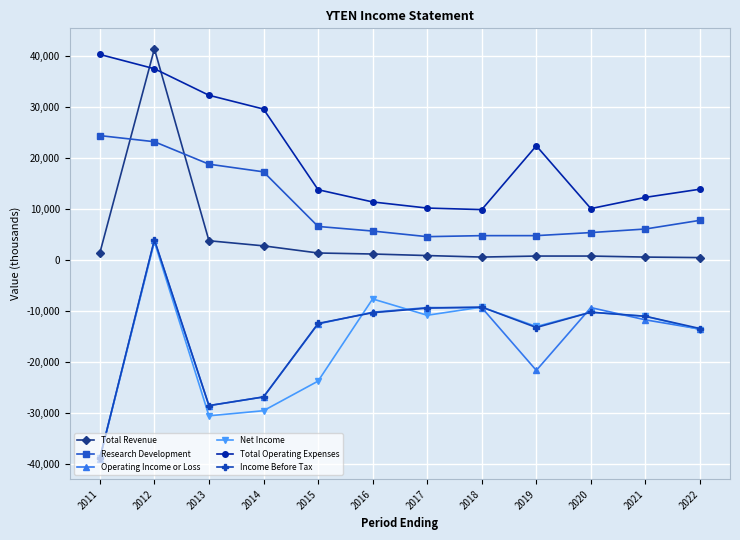

The Total Operating Expenses series shows 9900 at 2018. True or false?

True